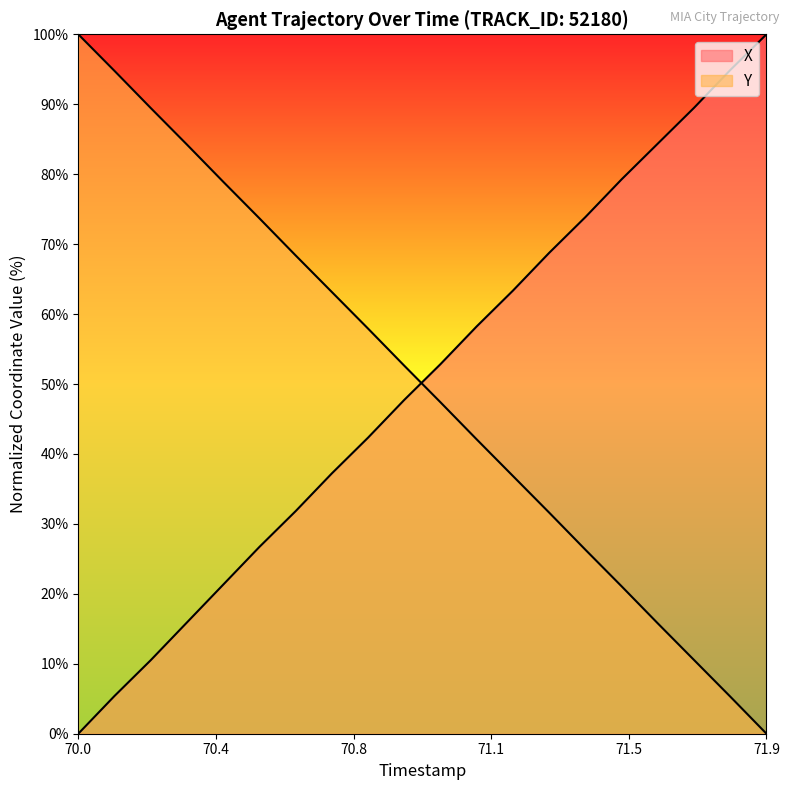

Reading right to left, list all the values displayed in this chart.

X: 100.0	94.9	89.5	84.4	79.3	73.9	68.8	63.4	58.2	52.8	47.7	42.3	37.2	31.8	26.7	21.3	15.9	10.5	5.4	0.0
Y: 0.0	5.3	10.5	15.8	21.1	26.3	31.6	36.8	42.1	47.4	52.6	57.9	63.2	68.4	73.7	78.9	84.2	89.5	94.8	100.0